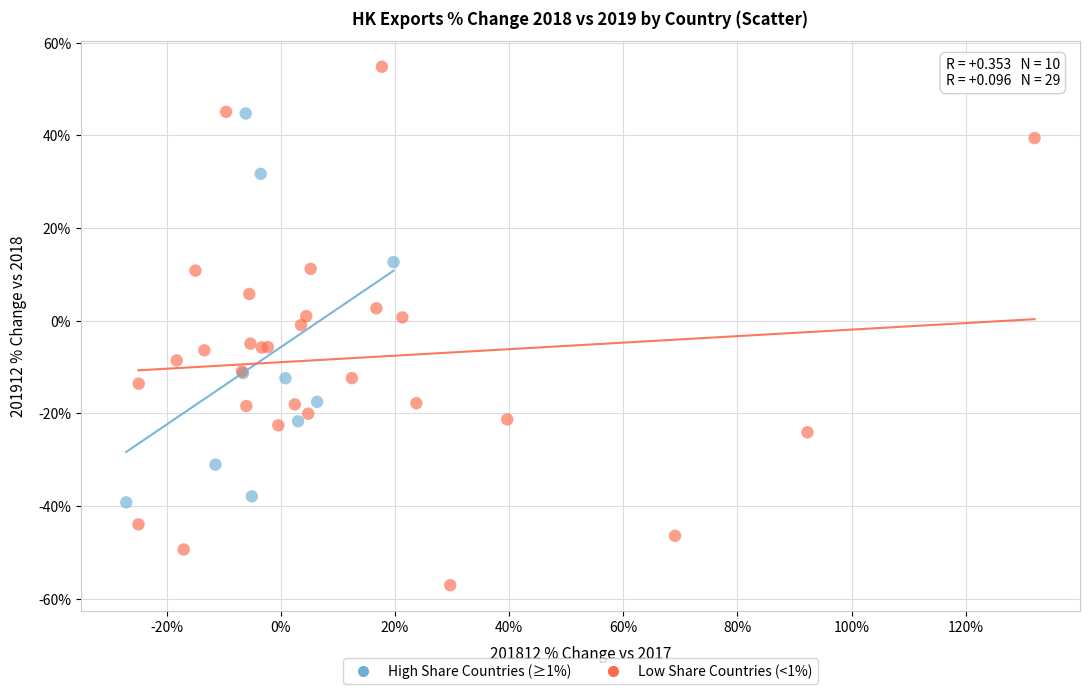

Which series reaches the minimum Y coordinate?

Low Share Countries (<1%)